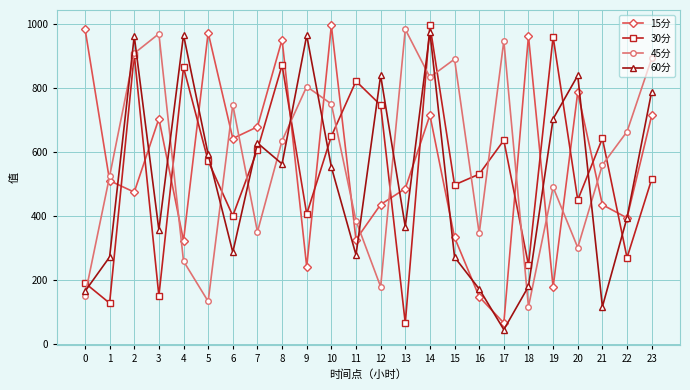

Does the chart have visible grid lines?

Yes